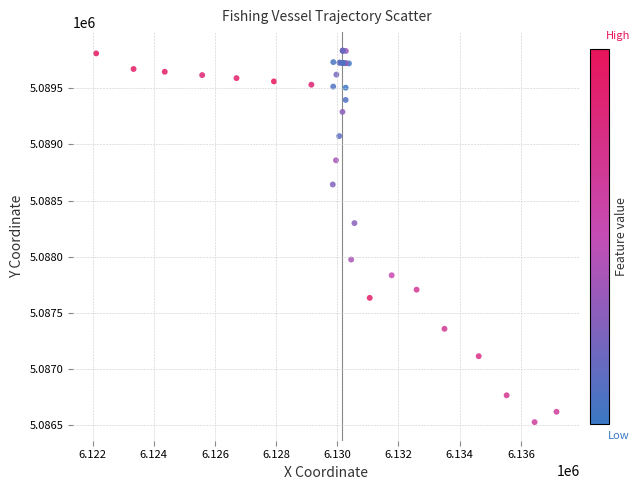

What Y value in the scatter plot is closest to 5088181?

5088300.4